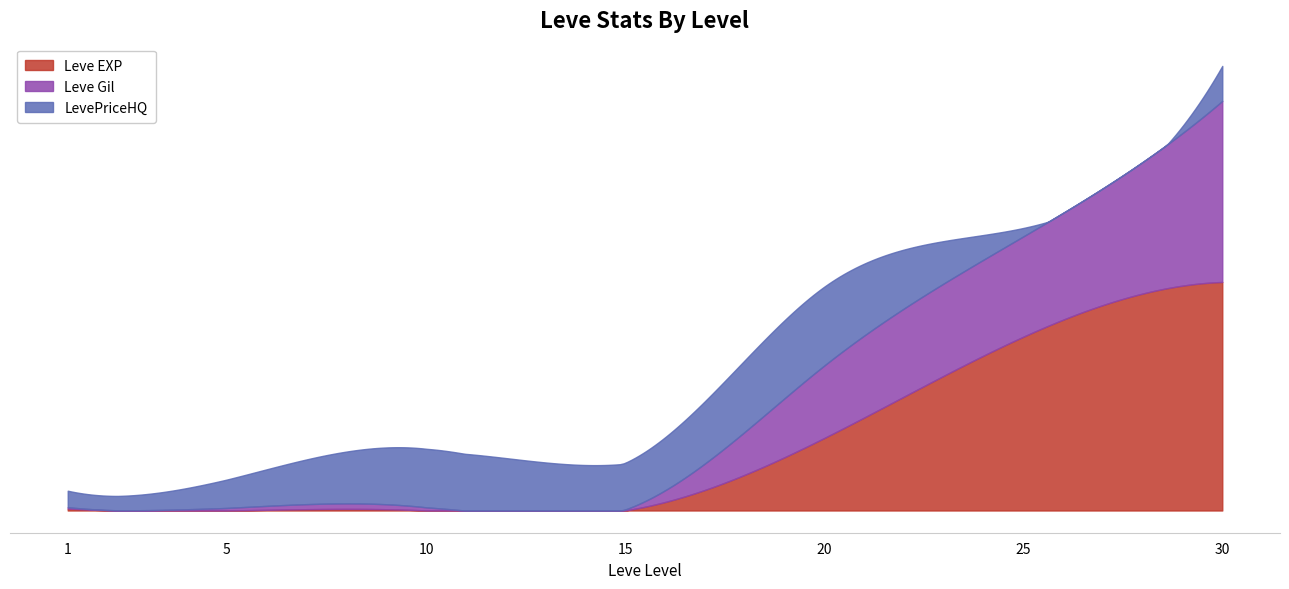

At how many categories does at least one series exceed 240110804?

1